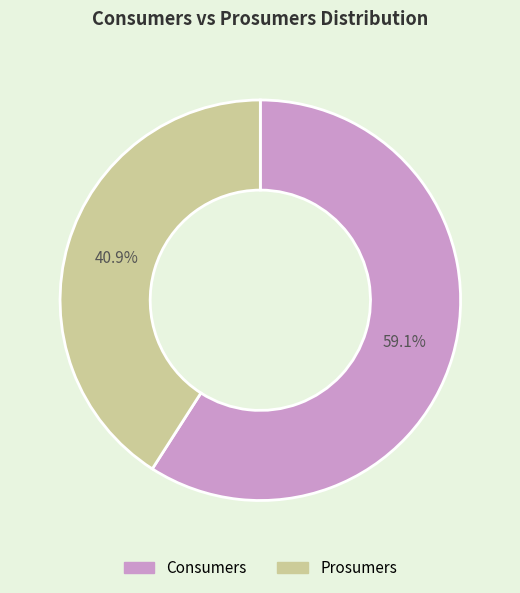

To the nearest percent, what portion does Prosumers represent?

41%